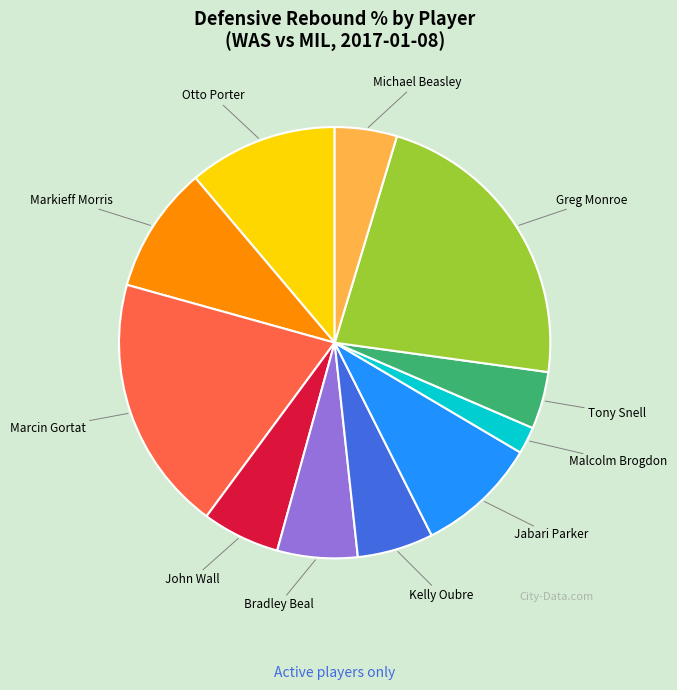

Is it true that Malcolm Brogdon is 2% of the pie?

True